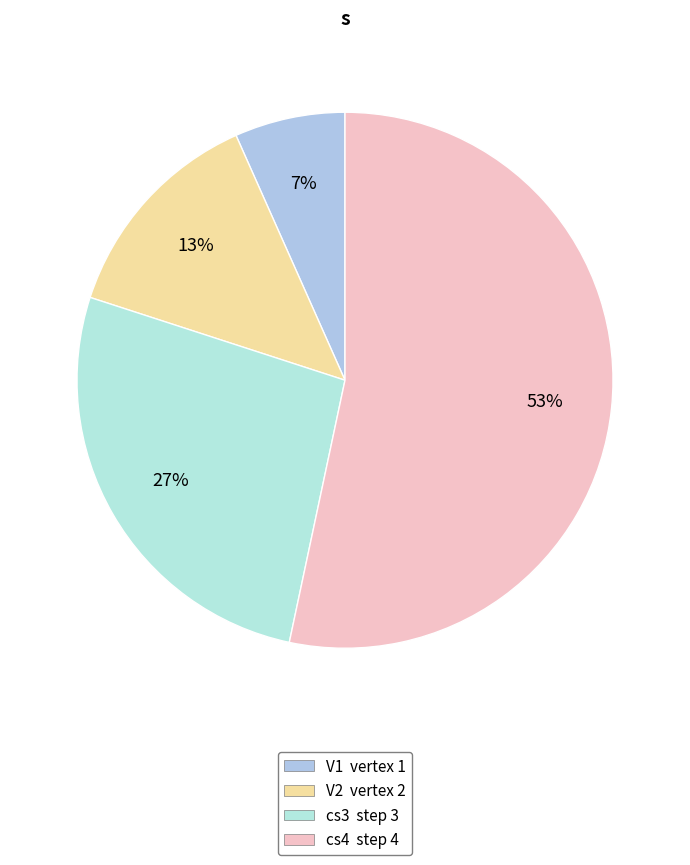

To the nearest percent, what percentage of the pie is cs3?

27%